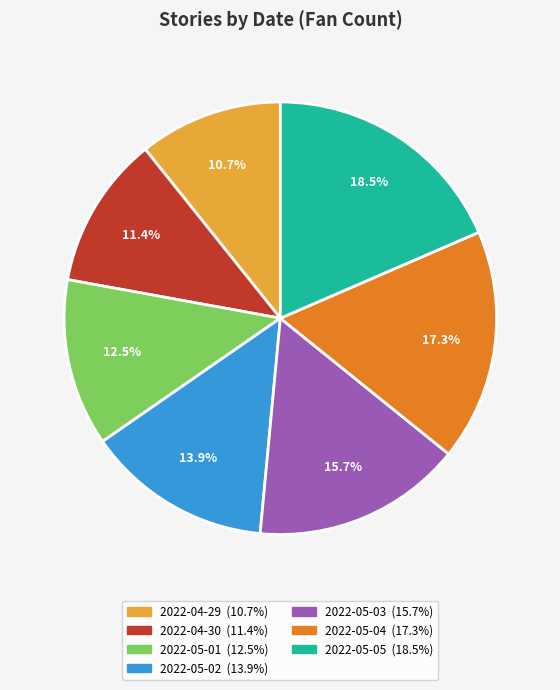

True or false: 2022-05-03 accounts for 8% of the total.

False